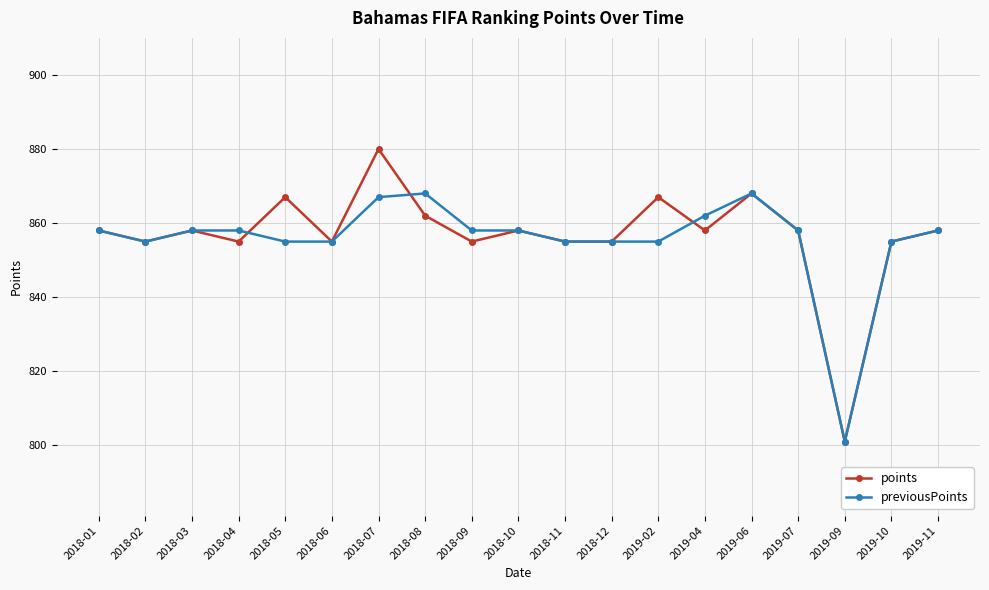

At 2018-09, list the series in order from largest to smallest.

previousPoints, points